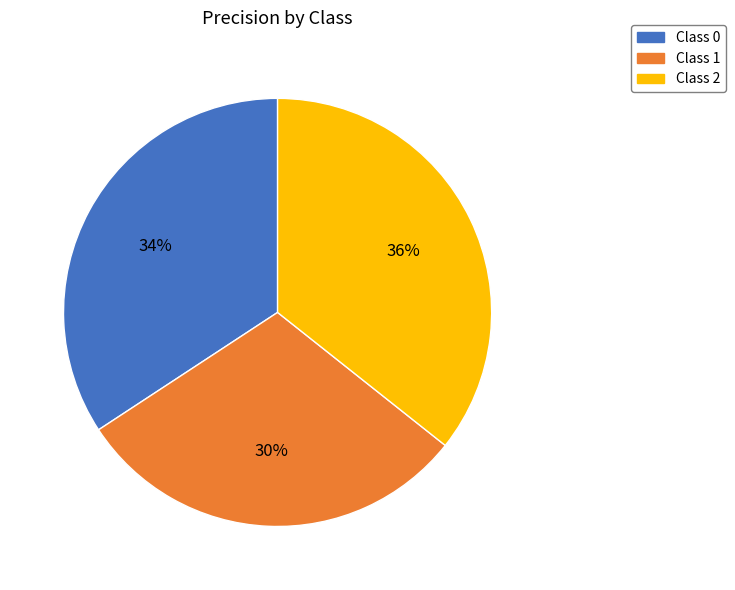

Combined, do Class 0 and Class 1 account for over 50%?

Yes